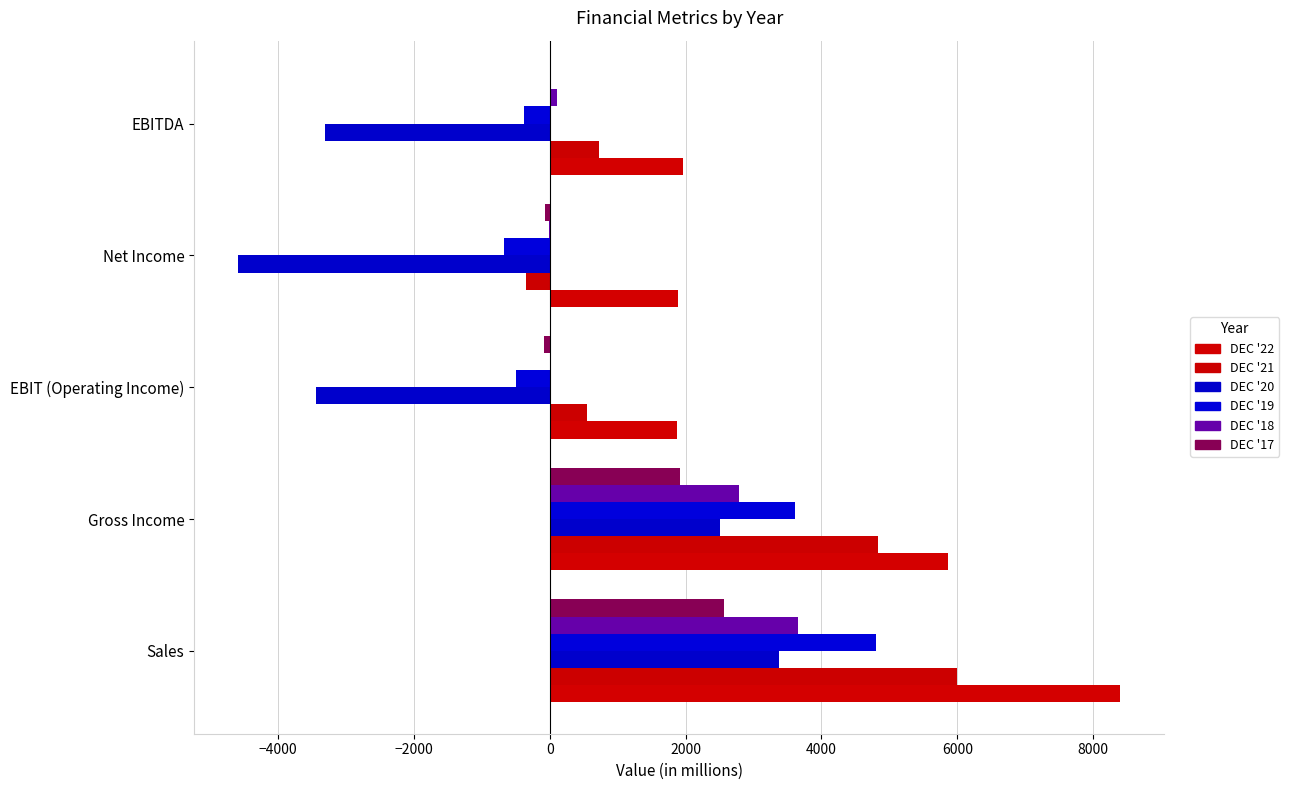

At which category is the sum across all series the highest?

Sales